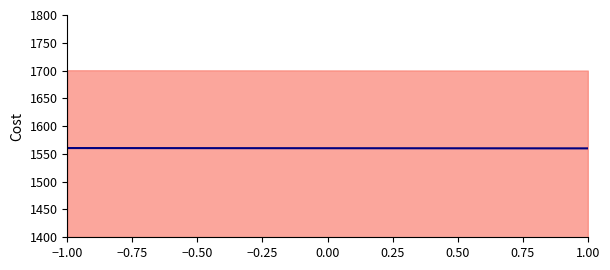

What is the value of the 2nd point from the left?

1560.0